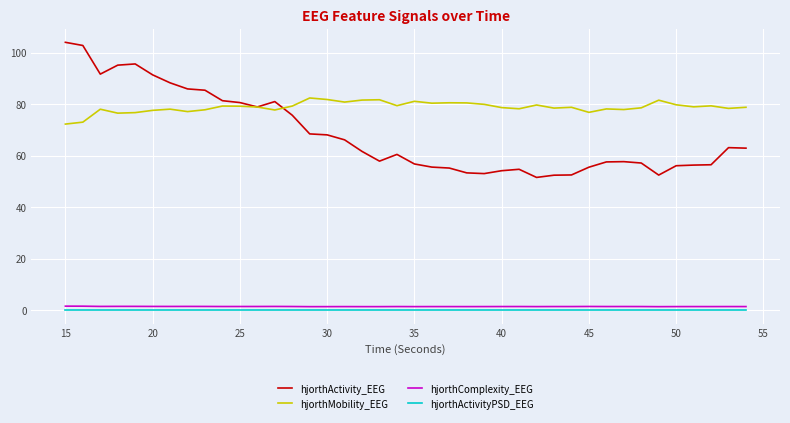

What is the maximum value for hjorthActivity_EEG?

104.0